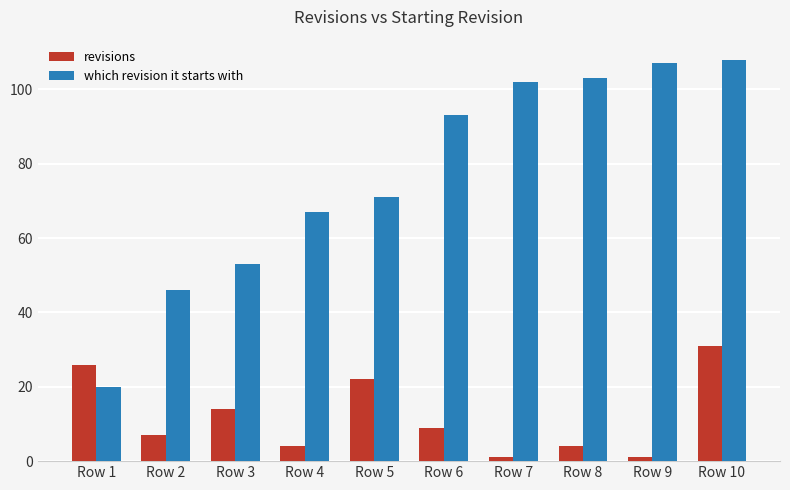

What is the value of the revisions bar at the 7th from the left?

1